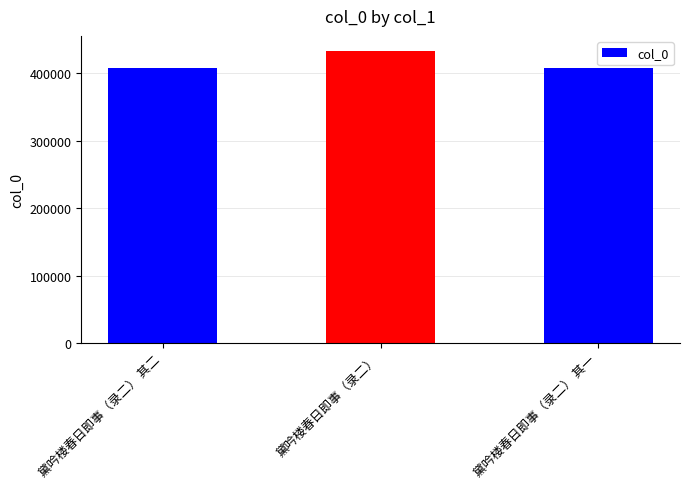

What is the difference between the second highest and minimum values?

1